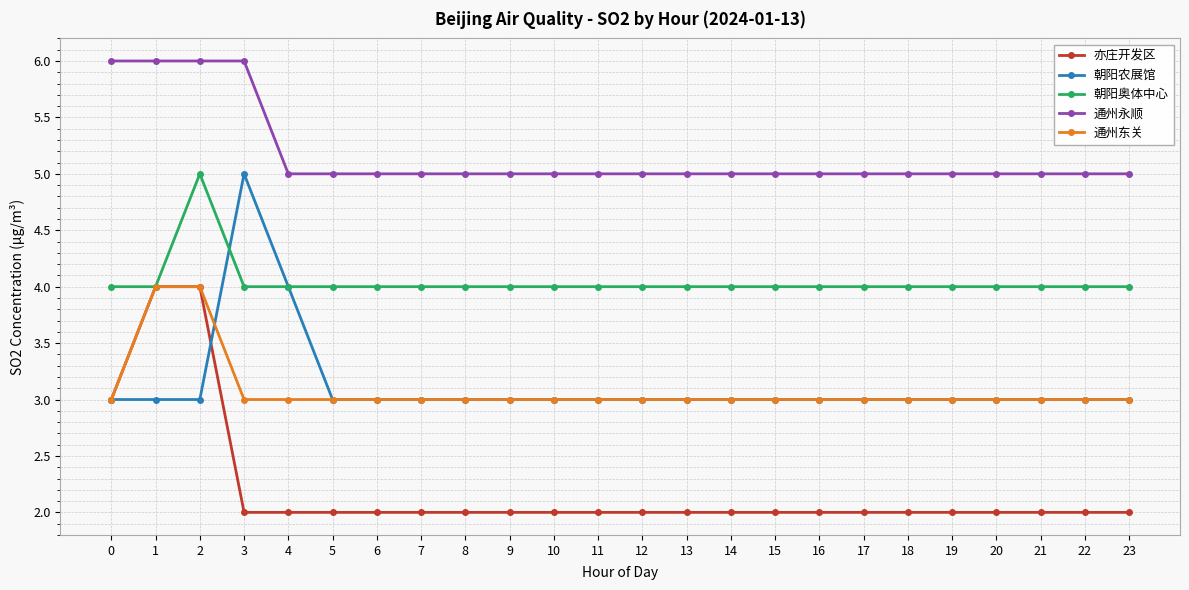

Which series changed the most between 1 and 8?

亦庄开发区